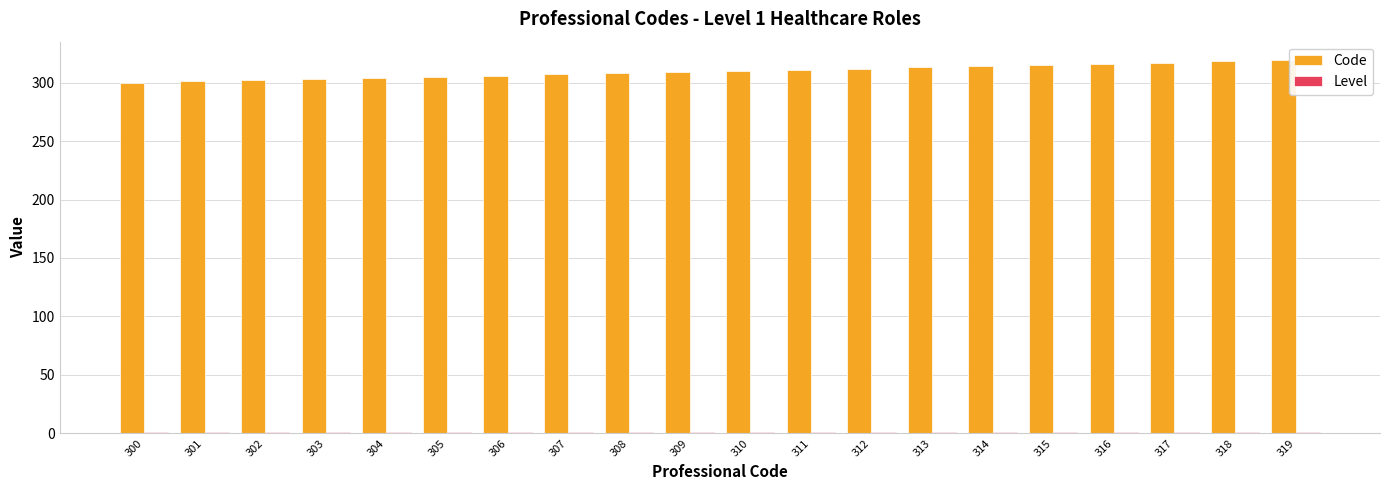

The value of Code at 310 is 433. True or false?

False